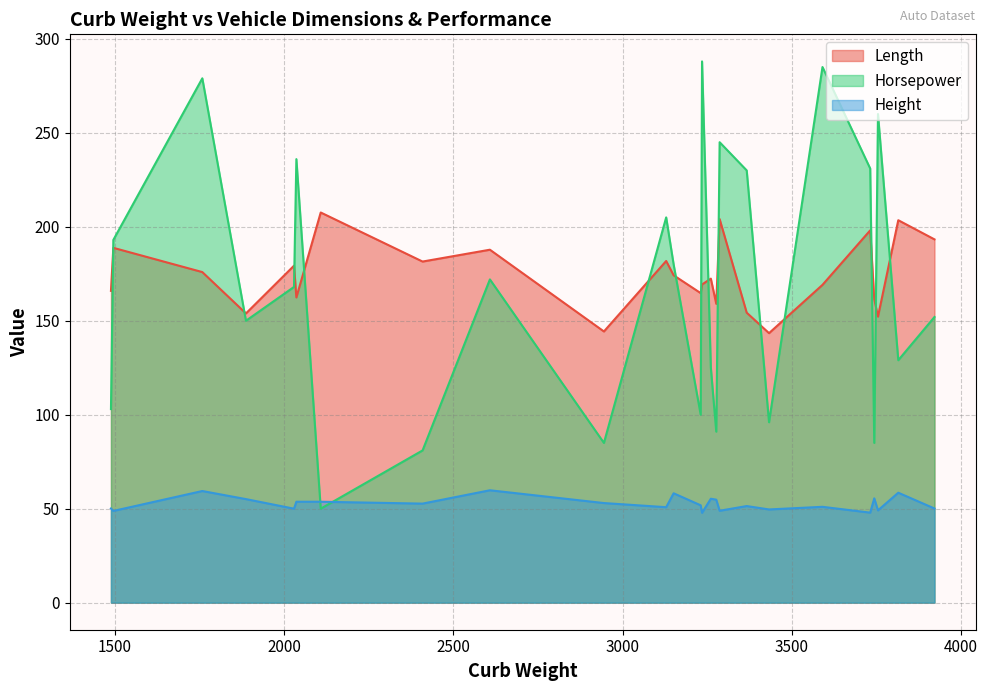

What is the average value of the Height series?

52.7